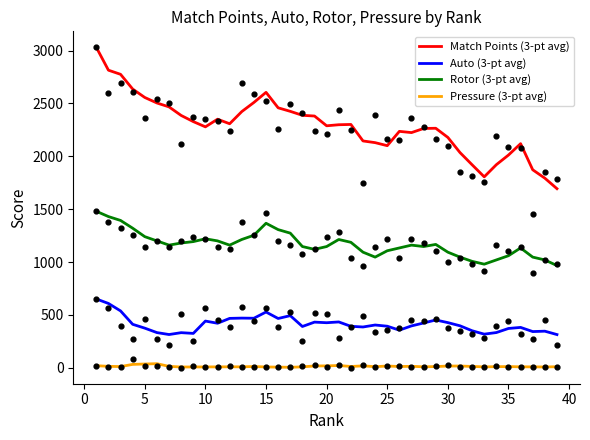

What is the minimum value for Match Points (3-pt avg)?

1693.7